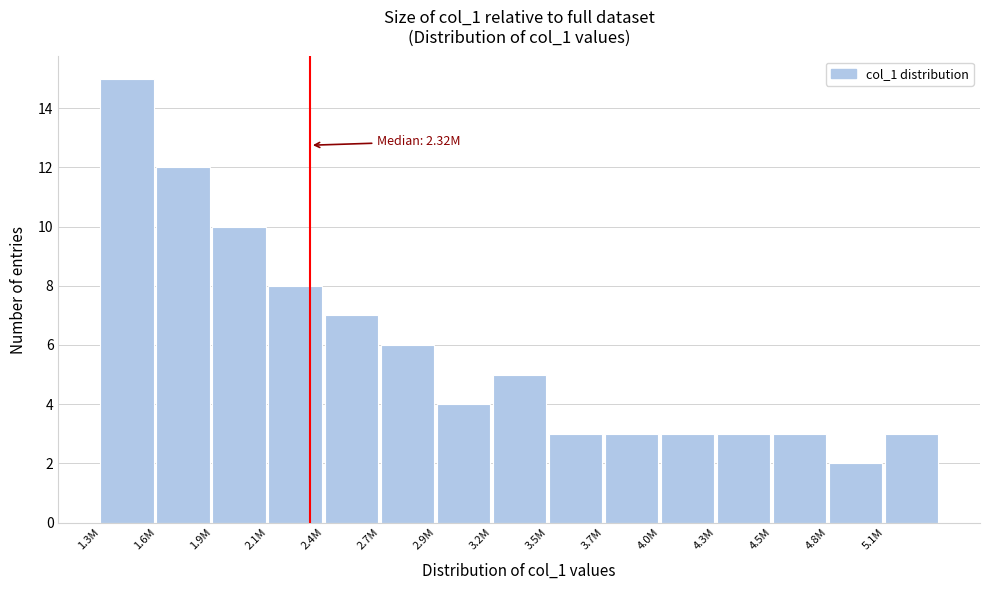

Reading left to right, transcribe all the data shown in this chart.

15	12	10	8	7	6	4	5	3	3	3	3	3	2	3